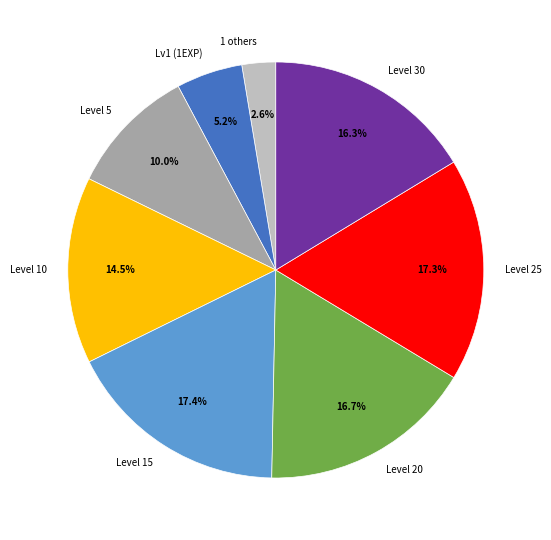

Between 1 others and Lv1 (1EXP), which is larger?

Lv1 (1EXP)